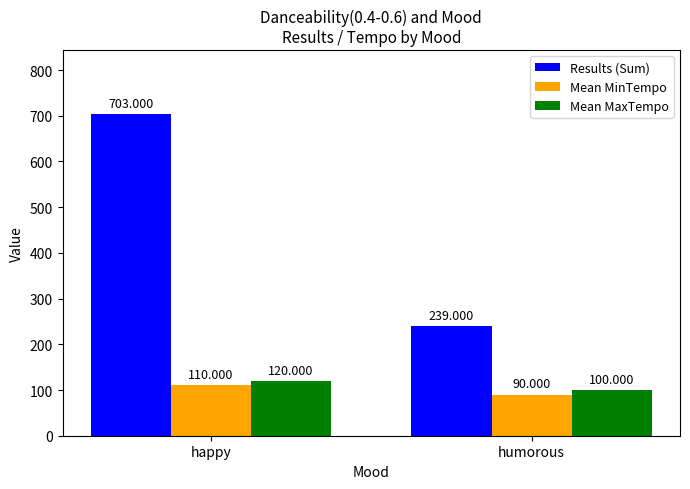

List the labels in order of Results (Sum) value, largest first.

happy, humorous